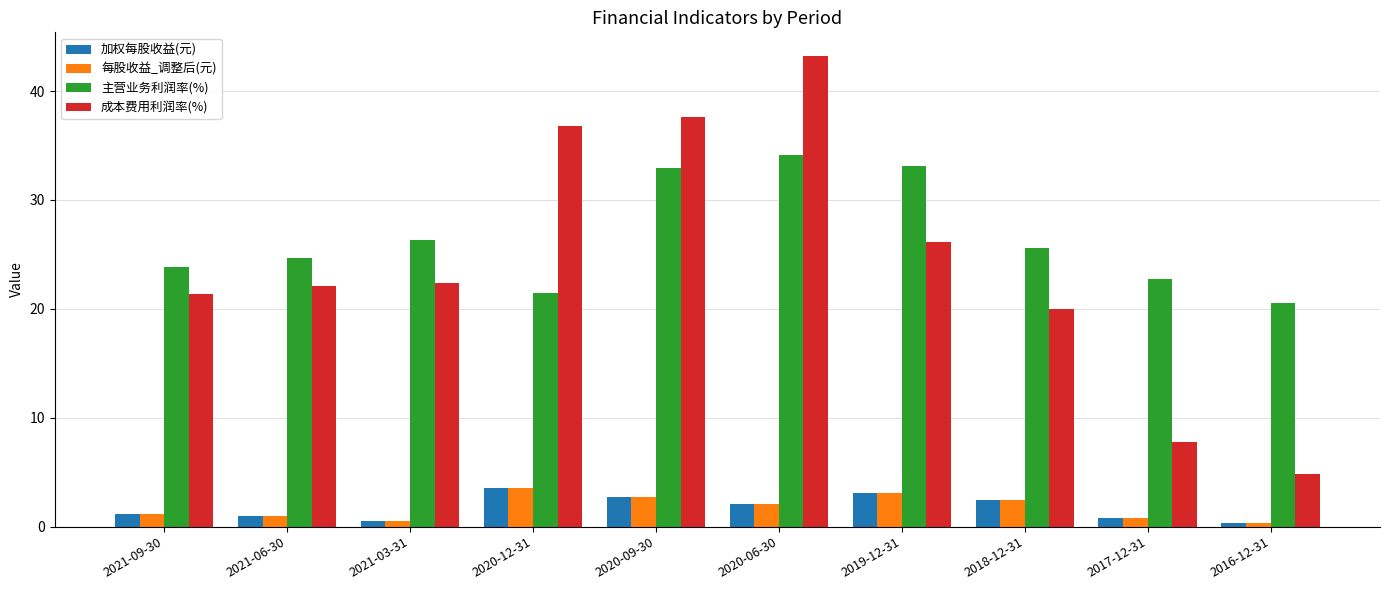

Are the bars grouped side by side (vs. stacked)?

Yes